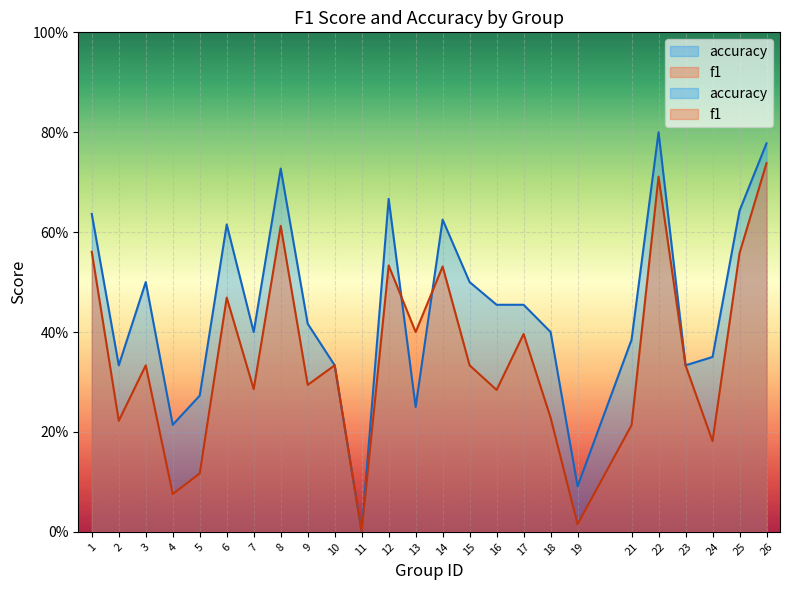

What is the value of the accuracy point at the 21st from the left?

0.8